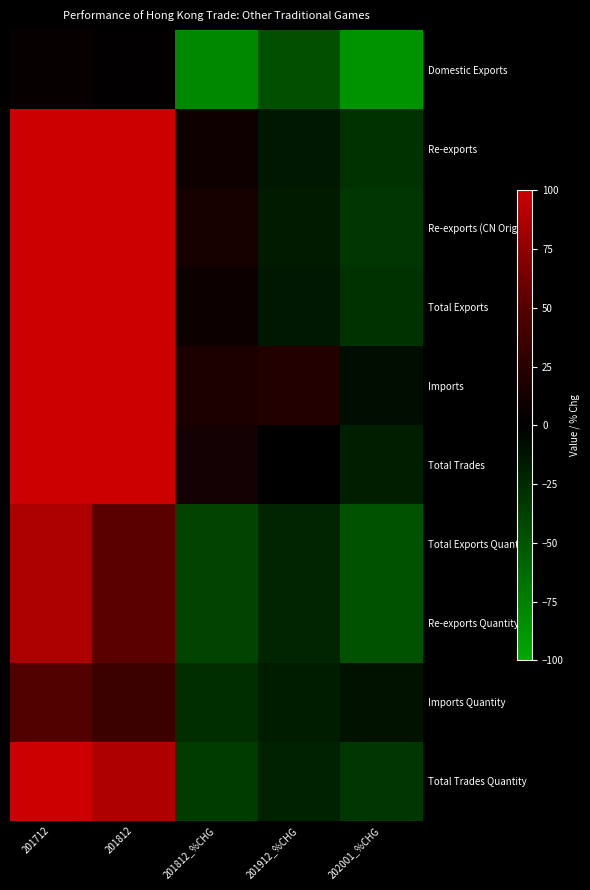

Reading right to left, transcribe all the data shown in this chart.

Domestic Exports: 202001_%CHG=-86.7	201912_%CHG=-47.6	201812_%CHG=-79.8	201812=0.9	201712=4.3
Re-exports: 202001_%CHG=-29.1	201912_%CHG=-14.1	201812_%CHG=8.4	201812=100.0	201712=100.0
Re-exports (CN Origin): 202001_%CHG=-32.5	201912_%CHG=-15.8	201812_%CHG=13.7	201812=100.0	201712=100.0
Total Exports: 202001_%CHG=-29.1	201912_%CHG=-14.1	201812_%CHG=7.8	201812=100.0	201712=100.0
Imports: 202001_%CHG=-8.2	201912_%CHG=19.7	201812_%CHG=16.8	201812=100.0	201712=100.0
Total Trades: 202001_%CHG=-18.1	201912_%CHG=0.3	201812_%CHG=11.5	201812=100.0	201712=100.0
Total Exports Quantity: 202001_%CHG=-47.7	201912_%CHG=-22.0	201812_%CHG=-40.3	201812=51.7	201712=86.6
Re-exports Quantity: 202001_%CHG=-47.7	201912_%CHG=-22.0	201812_%CHG=-40.1	201812=51.7	201712=86.3
Imports Quantity: 202001_%CHG=-10.5	201912_%CHG=-17.6	201812_%CHG=-26.6	201812=35.1	201712=47.8
Total Trades Quantity: 202001_%CHG=-32.3	201912_%CHG=-20.2	201812_%CHG=-35.5	201812=86.8	201712=100.0